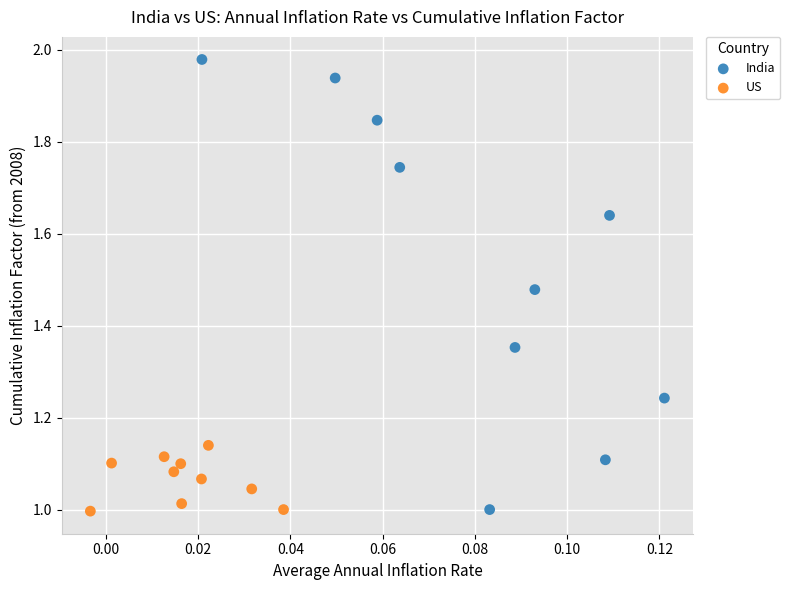

Which series contains the highest Y value?

India